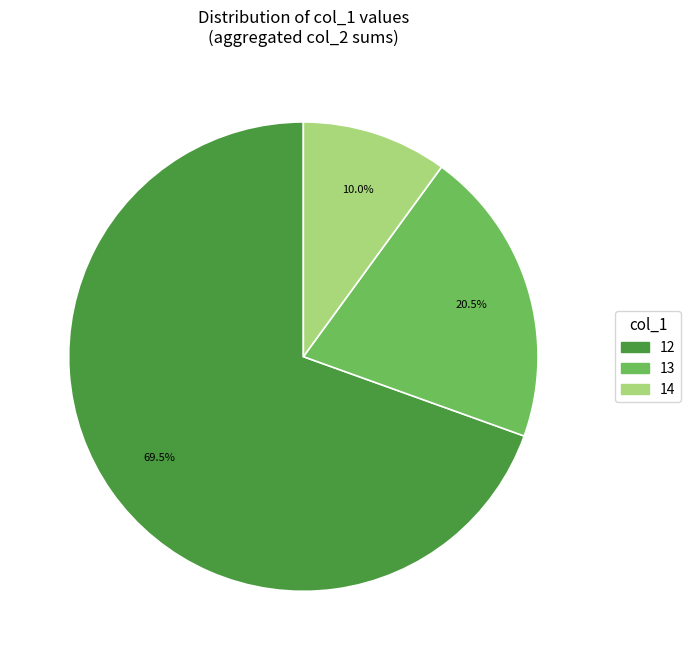

What portion of the pie excludes 13?

79.5%